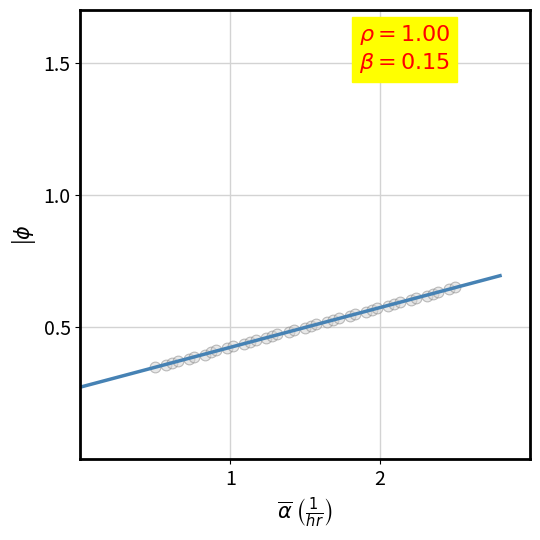

What is the range of X values (max minus min)?

2.0